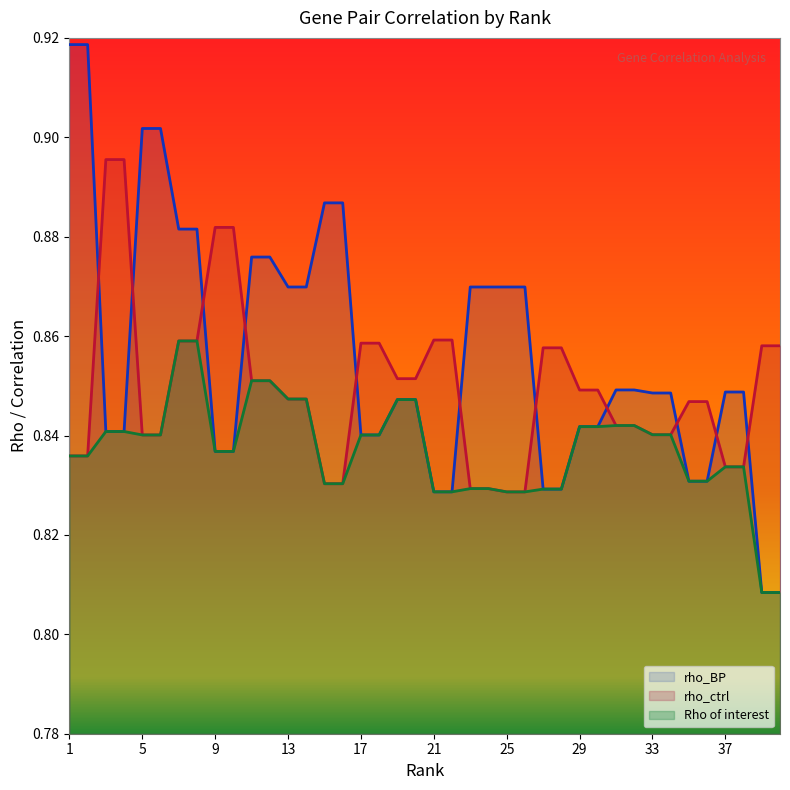

Does the chart have visible grid lines?

No